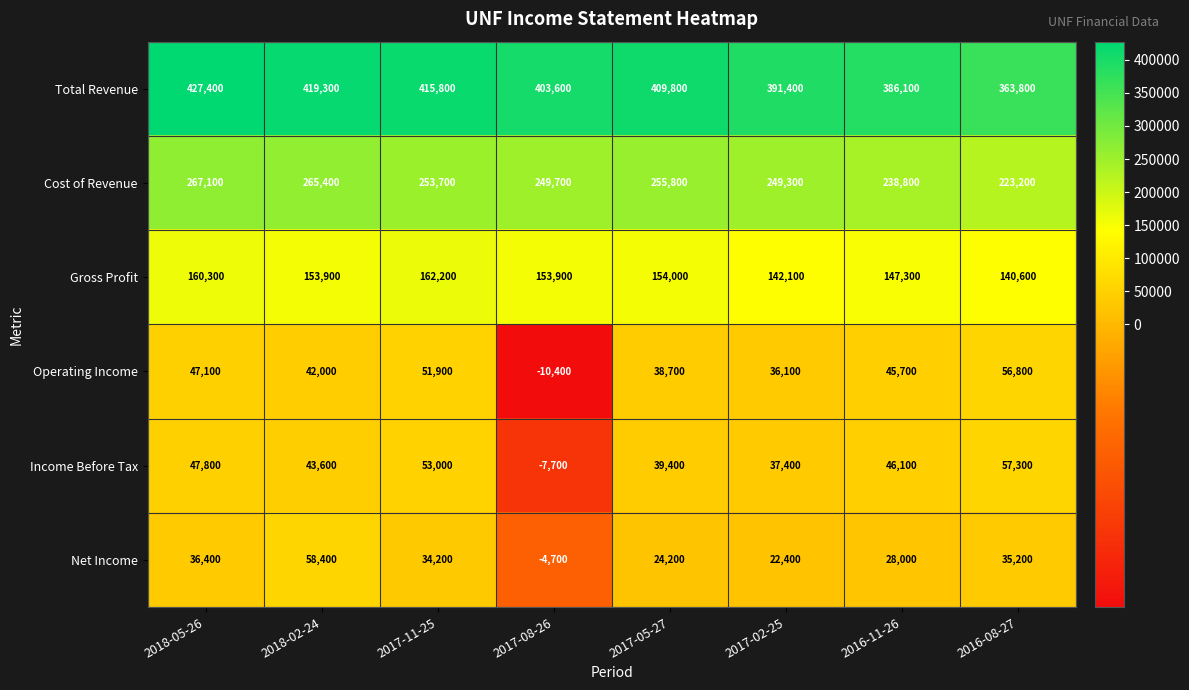

At which category is the sum across all series the highest?

2018-05-26